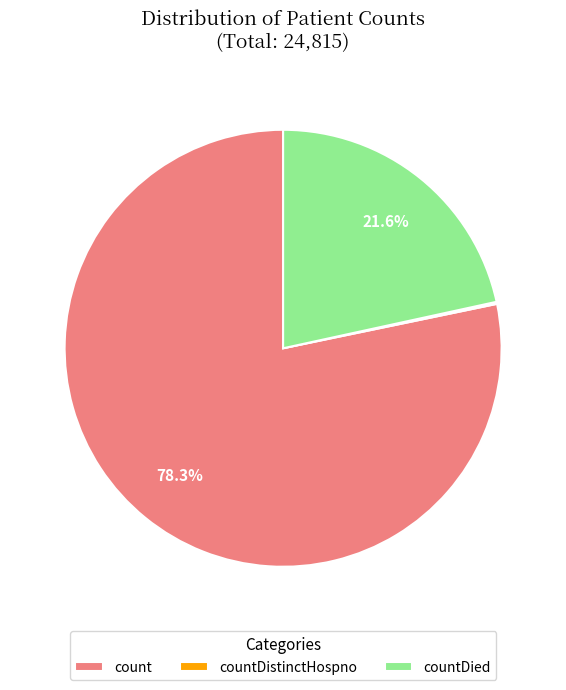

What percentage do count and countDied together represent?

99.8%